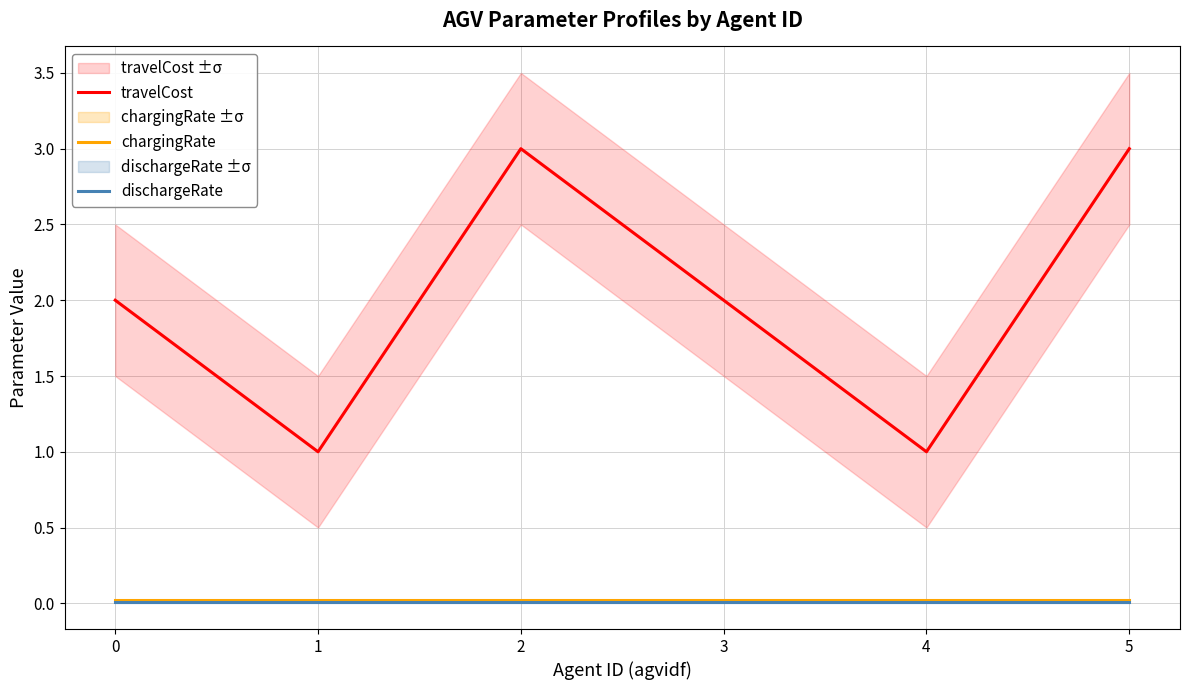

How many distinct data groups are displayed?

3